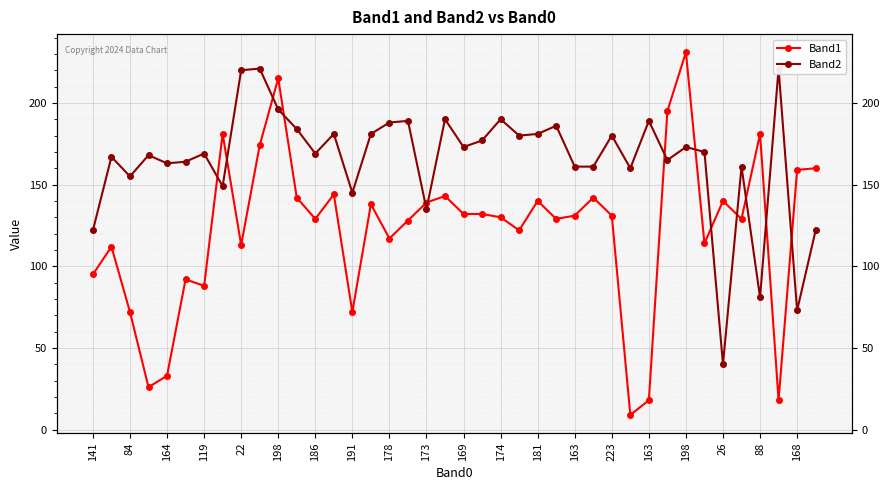

Does the chart display data point markers on the line(s)?

Yes